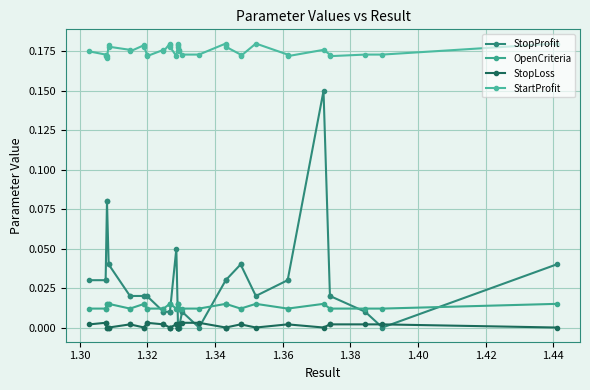

Reading right to left, what are all the values shown in this chart?

StopProfit: 0.0	0.0	0.0	0.1	0.1	0.0	0.0	0.0	0.0	0.0	0.0	0.0	0.0	0.0	0.0	0.0	0.0	0.0	0.1	0.0	0.0	0.0	0.0	0.0	0.0	0.0	0.0	0.0	0.0	0.0	0.0	0.0	0.0	0.0	0.1	0.0	0.0	0.0	0.0	0.0
OpenCriteria: 0.0	0.0	0.0	0.0	0.0	0.0	0.0	0.0	0.0	0.0	0.0	0.0	0.0	0.0	0.0	0.0	0.0	0.0	0.0	0.0	0.0	0.0	0.0	0.0	0.0	0.0	0.0	0.0	0.0	0.0	0.0	0.0	0.0	0.0	0.0	0.0	0.0	0.0	0.0	0.0
StopLoss: 0.0	0.0	0.0	0.0	0.0	0.0	0.0	0.0	0.0	0.0	0.0	0.0	0.0	0.0	0.0	0.0	0.0	0.0	0.0	0.0	0.0	0.0	0.0	0.0	0.0	0.0	0.0	0.0	0.0	0.0	0.0	0.0	0.0	0.0	0.0	0.0	0.0	0.0	0.0	0.0
StartProfit: 0.2	0.2	0.2	0.2	0.2	0.2	0.2	0.2	0.2	0.2	0.2	0.2	0.2	0.2	0.2	0.2	0.2	0.2	0.2	0.2	0.2	0.2	0.2	0.2	0.2	0.2	0.2	0.2	0.2	0.2	0.2	0.2	0.2	0.2	0.2	0.2	0.2	0.2	0.2	0.2